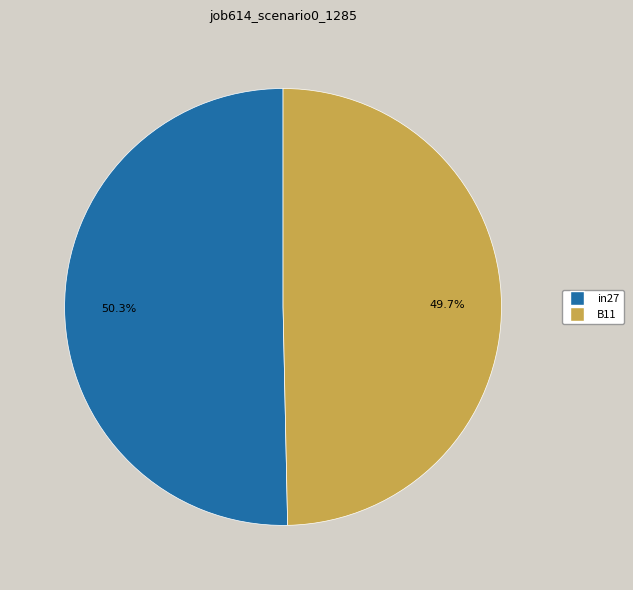

Is there a majority slice in this chart?

Yes